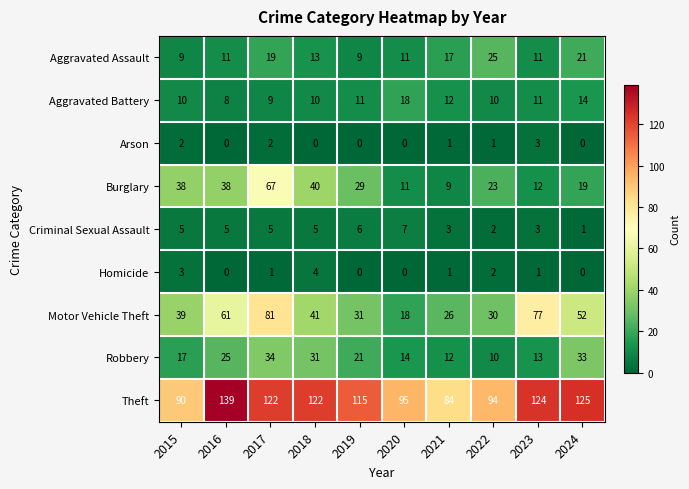

What is the sum of the Aggravated Battery values at 2020 and 2023?

29